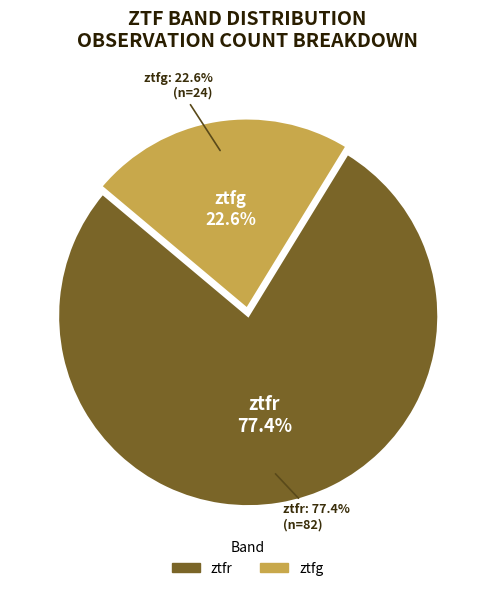

To the nearest percent, what percentage of the pie is ztfr?

77%